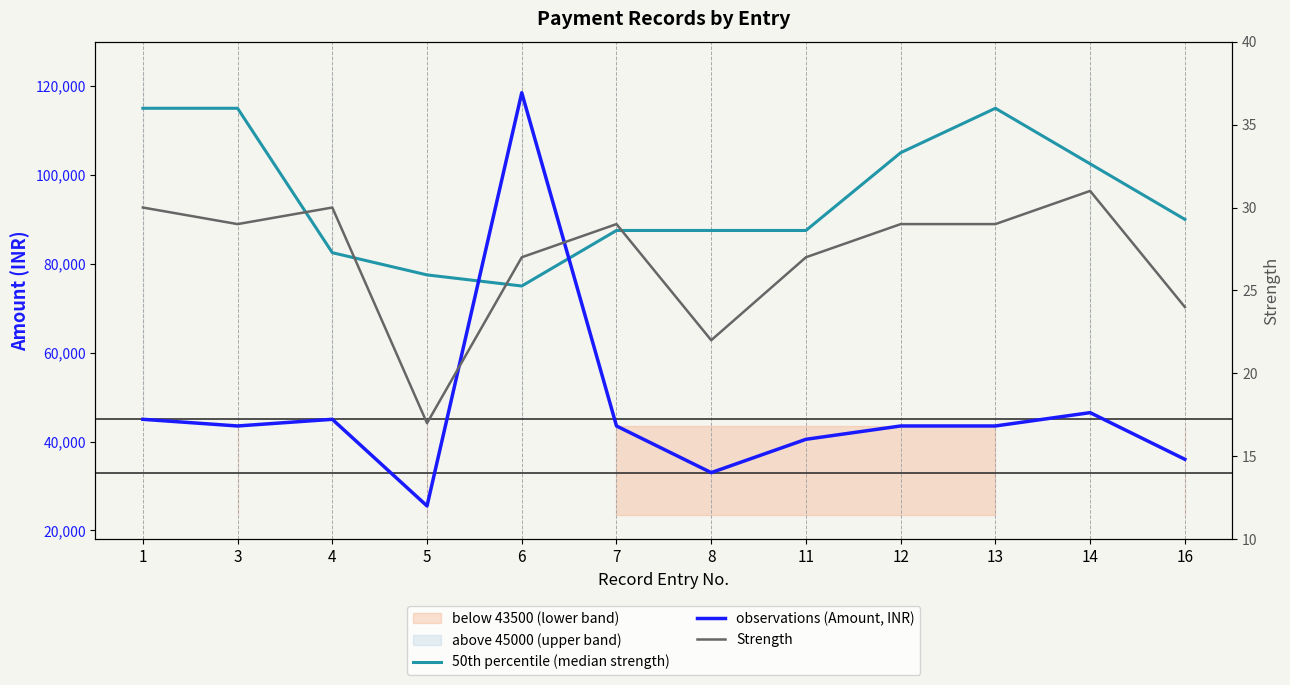

In Strength, how many points are lower than both neighbors (excluding endpoints)?

3